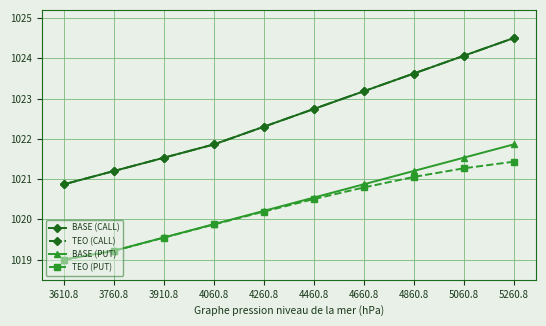

Is this an area chart (filled region under the line)?

No